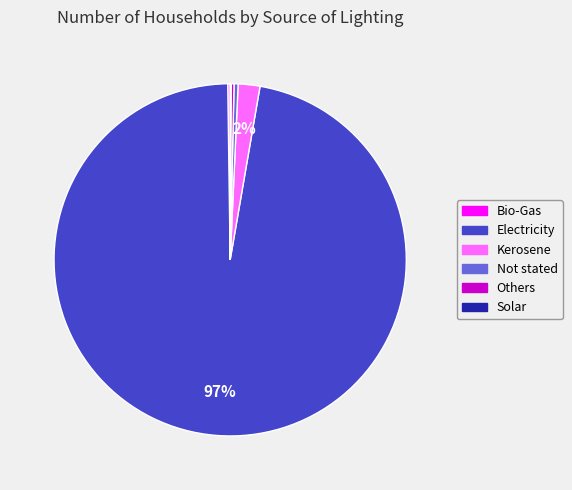

Which category has the biggest portion of the pie?

Electricity